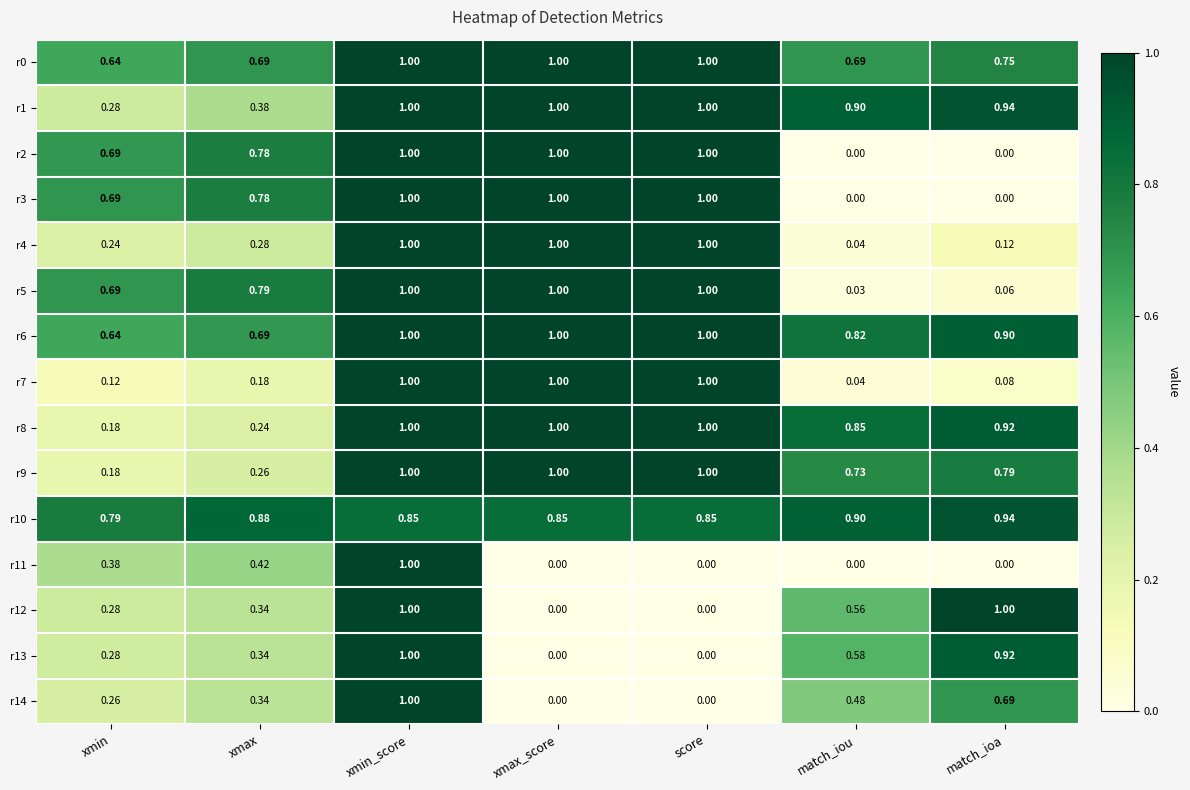

Where is r1 nearest to the value 0?

xmin